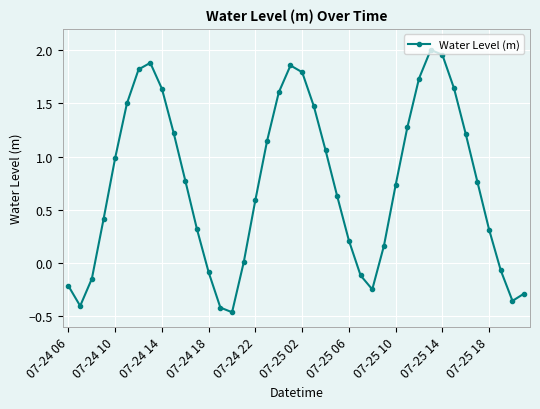

What is the difference between the second highest and minimum values?

2.4